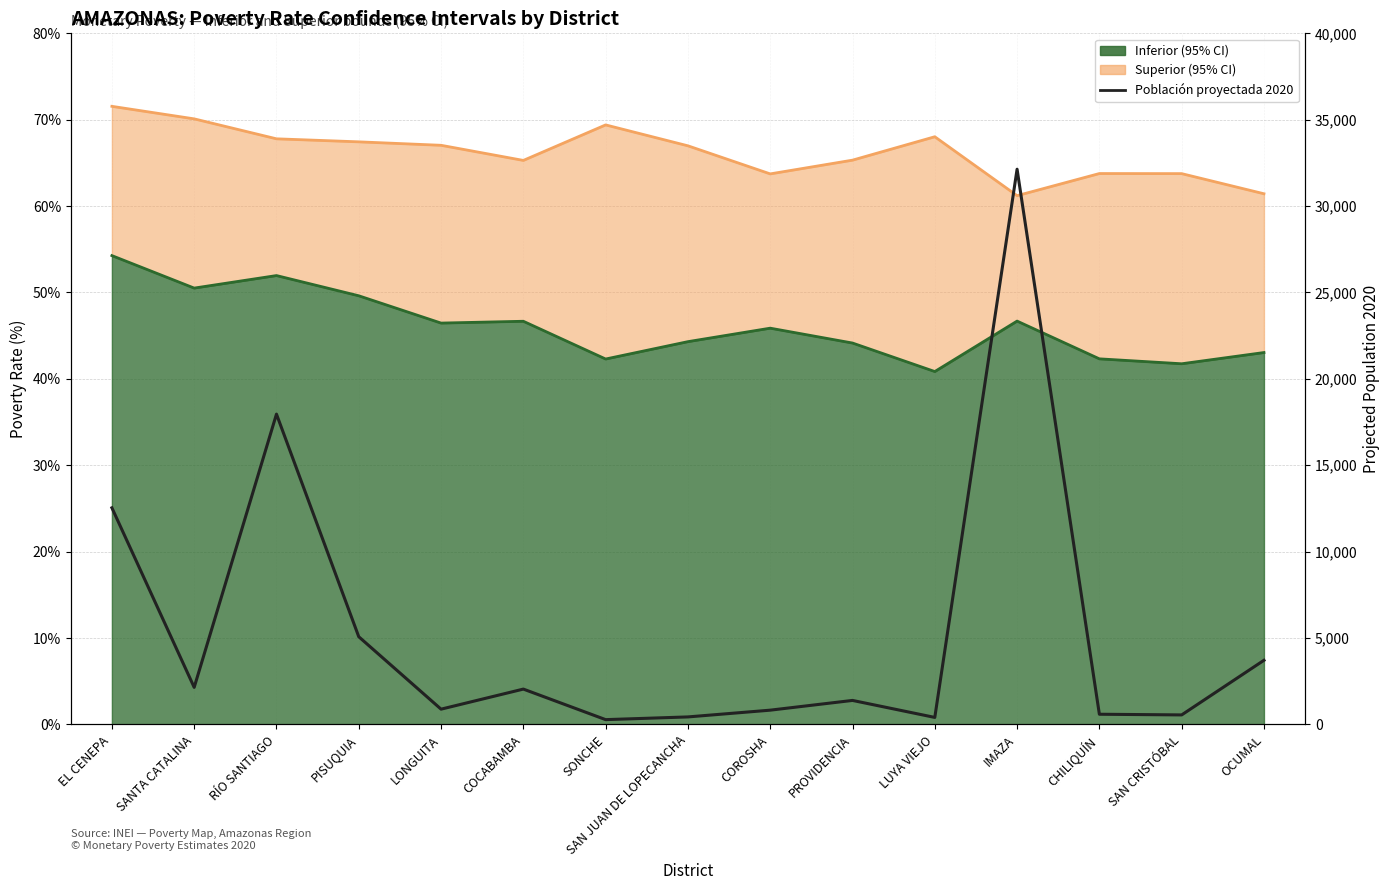

How many lines are shown in the chart?

1